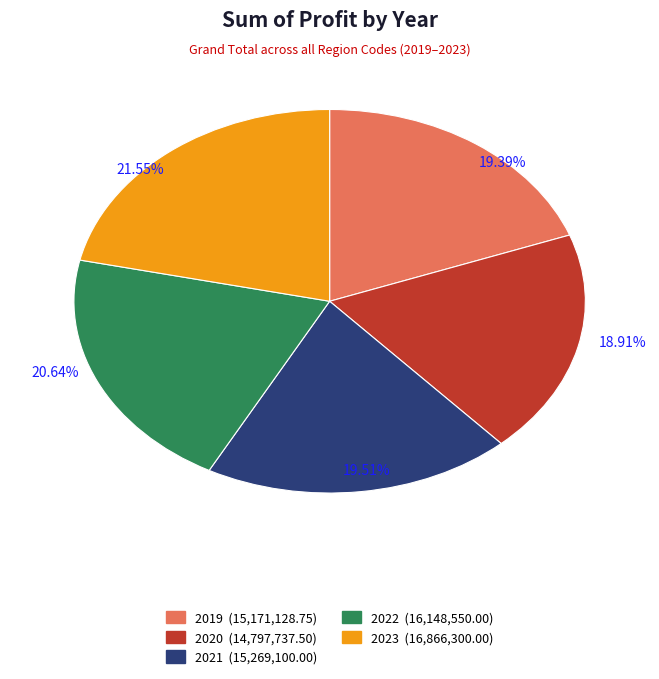

Does 2022 represent more than half of the total?

No